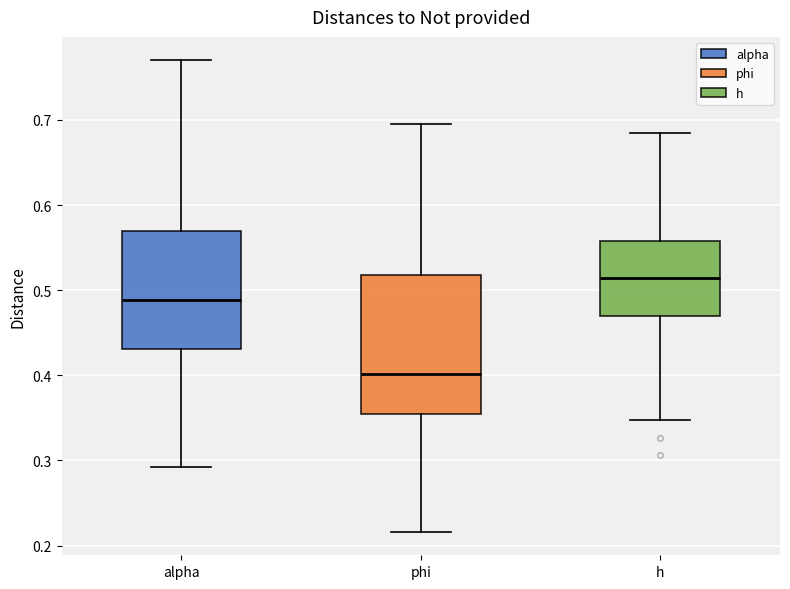

Which box's median line is the lowest?

phi